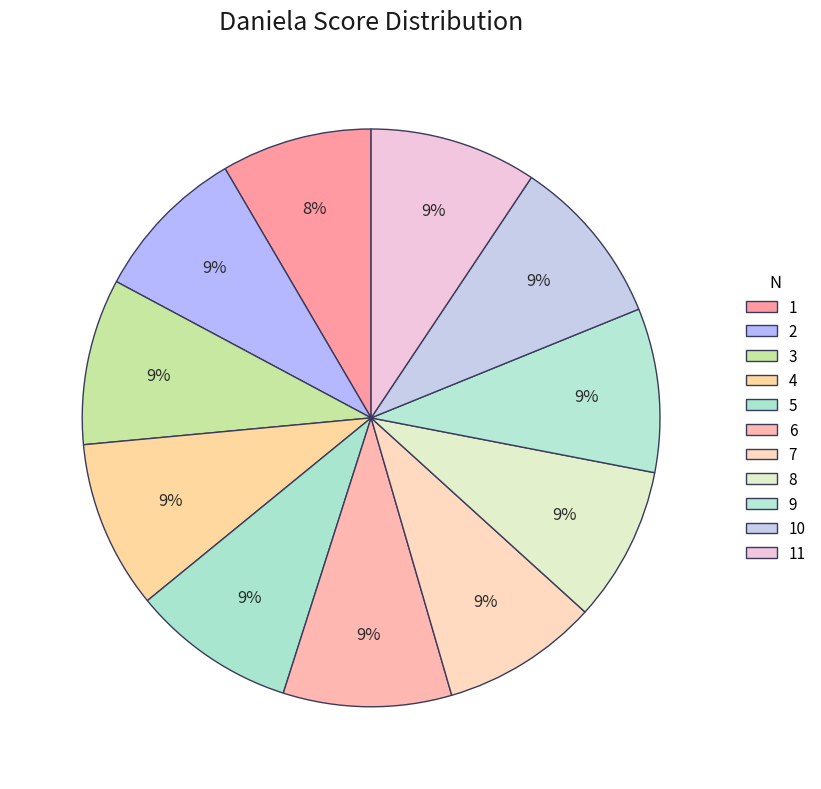

To the nearest percent, what percentage of the pie is 7?

9%